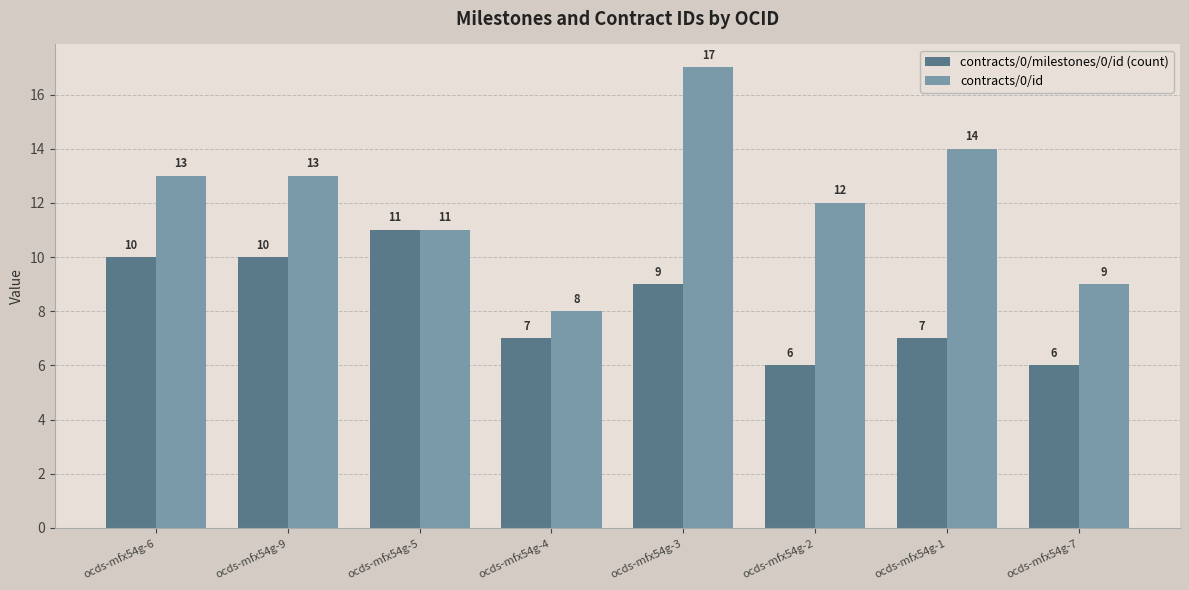

At which category does the chart reach its peak across all series?

ocds-mfx54g-3